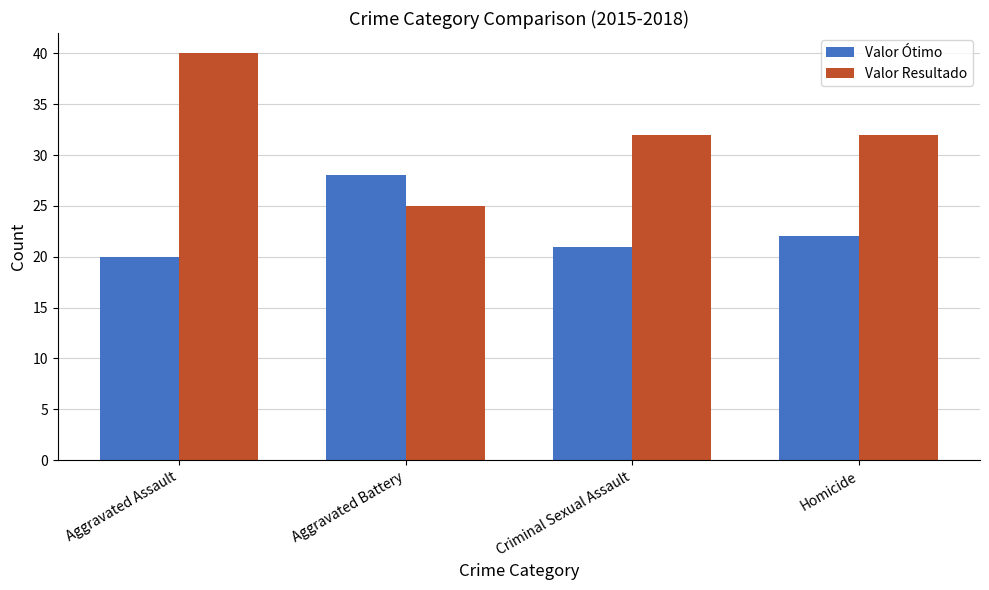

What is the difference between the highest and lowest values at Criminal Sexual Assault?

11